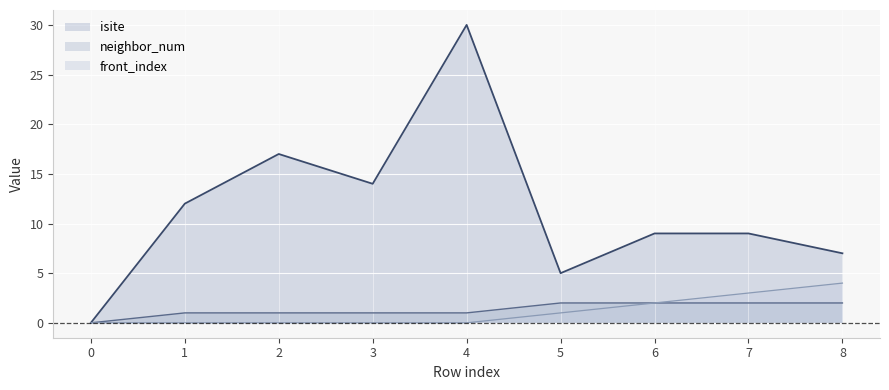

True or false: front_index and isite cross at least once.

False